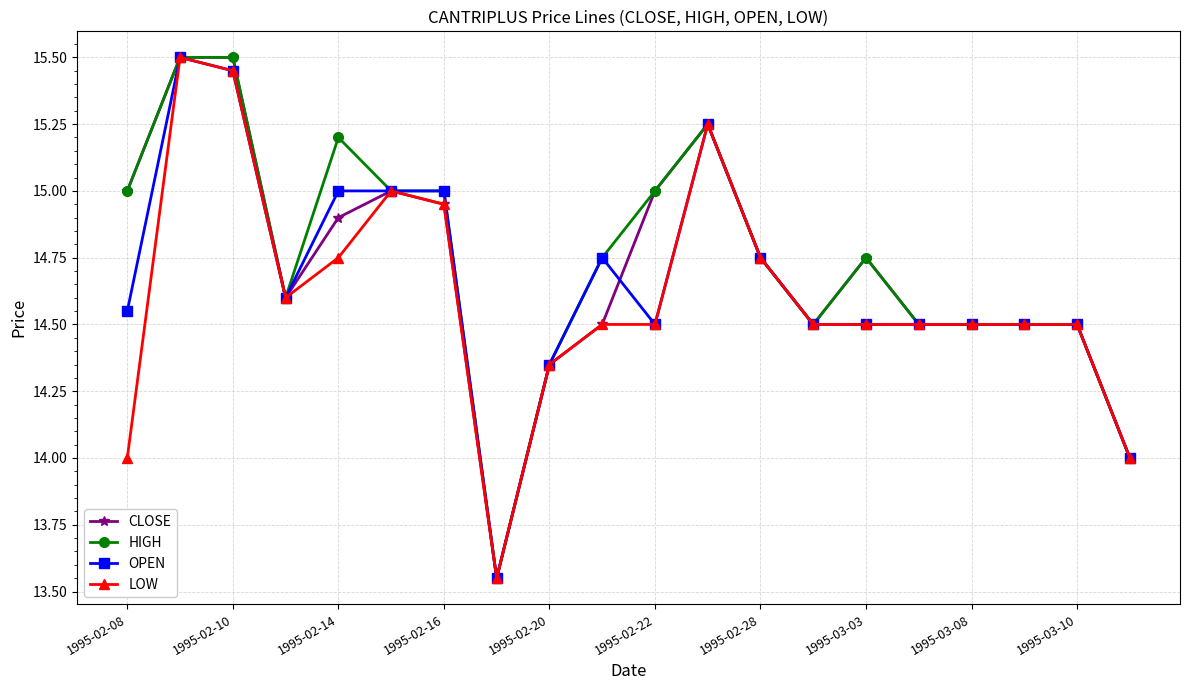

True or false: HIGH has more than 1 points higher than both neighbors.

True